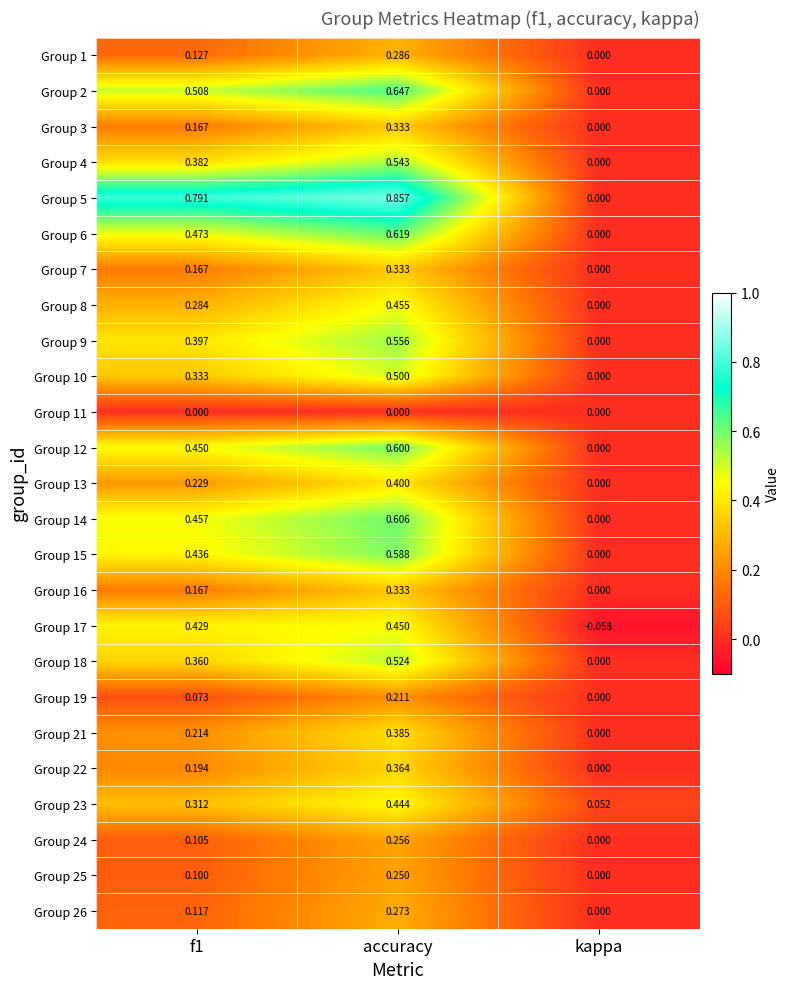

At which category is the sum across all series the highest?

accuracy